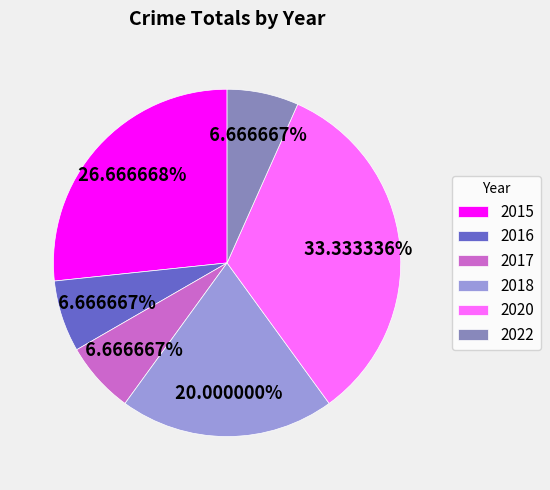

How many segments does this pie chart have?

6